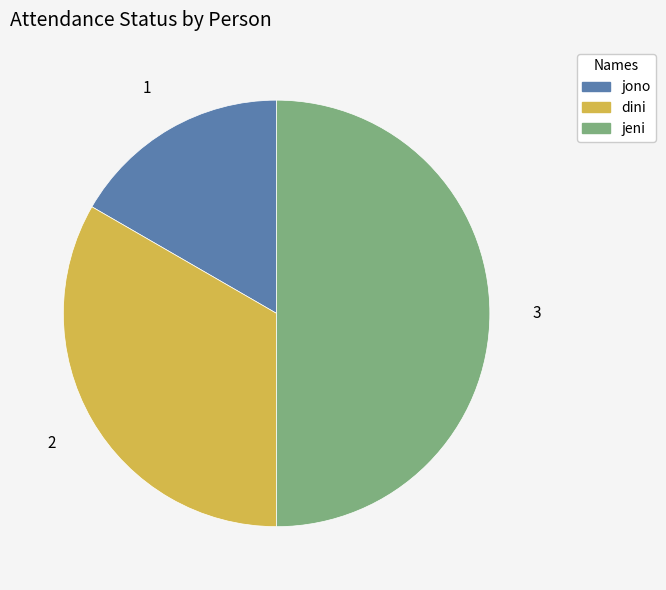

True or false: dini accounts for 22% of the total.

False